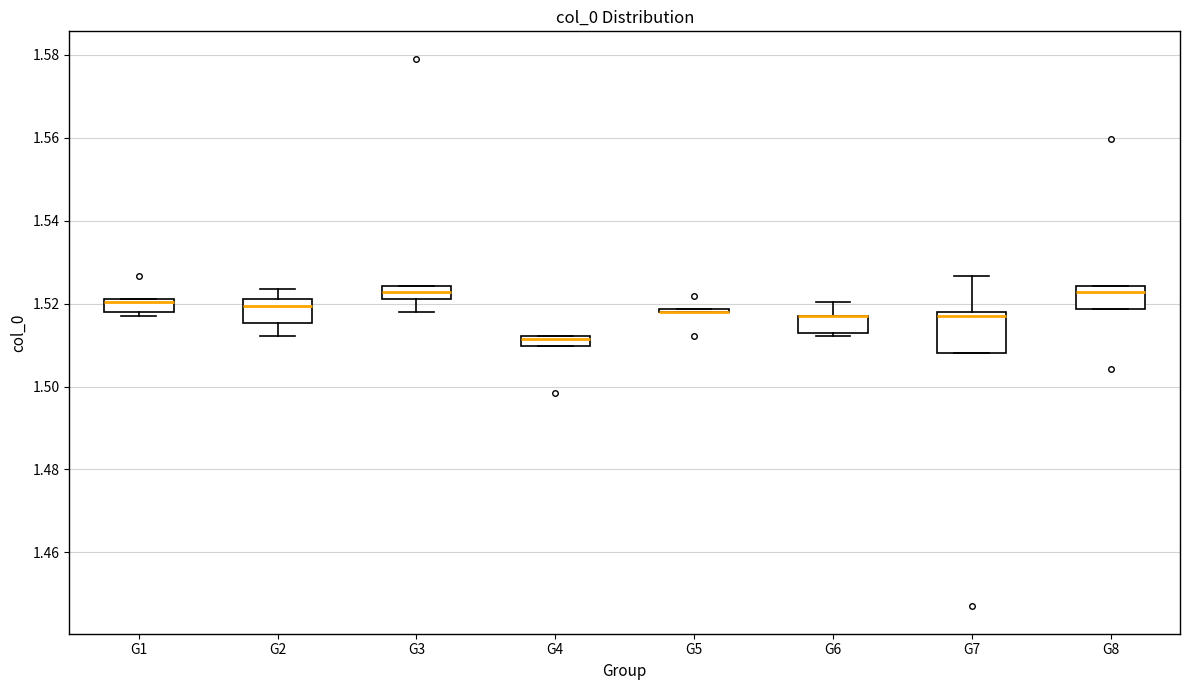

Which box is the tallest, from its lower edge to its upper edge?

G7